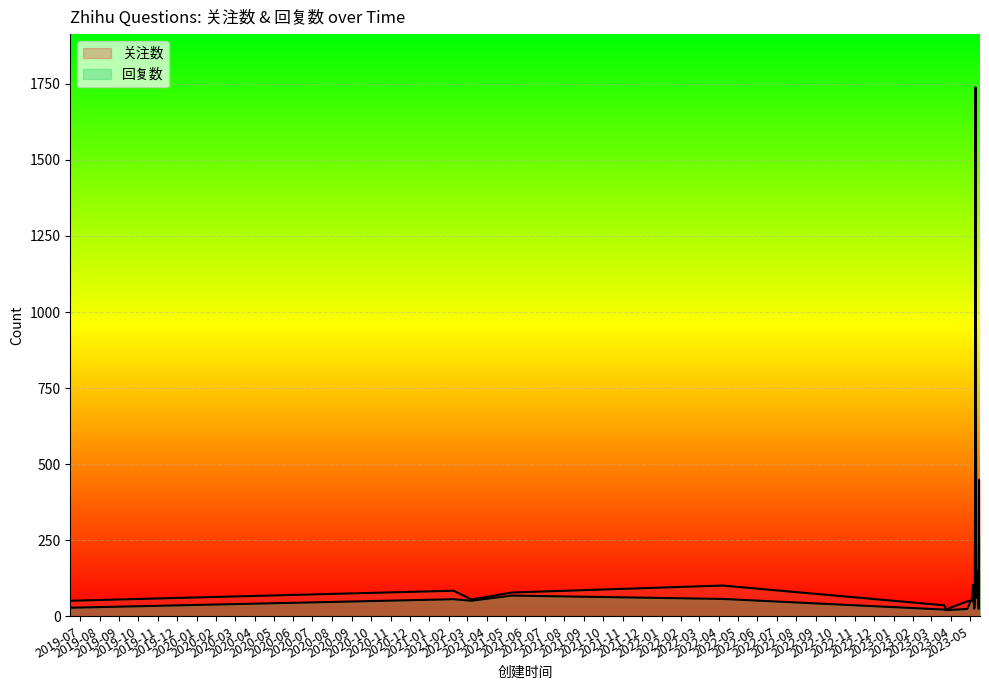

List the labels in order of 回复数 value, largest first.

2023-05-10, 2023-05-16, 2023-05-14, 2023-05-06, 2023-05-17, 2021-05-10, 2023-05-12, 2023-05-11, 2022-04-07, 2023-05-04, 2021-02-08, 2023-05-09, 2021-03-08, 2023-05-05, 2019-06-16, 2023-05-08, 2023-04-27, 2023-05-15, 2023-03-22, 2023-03-24